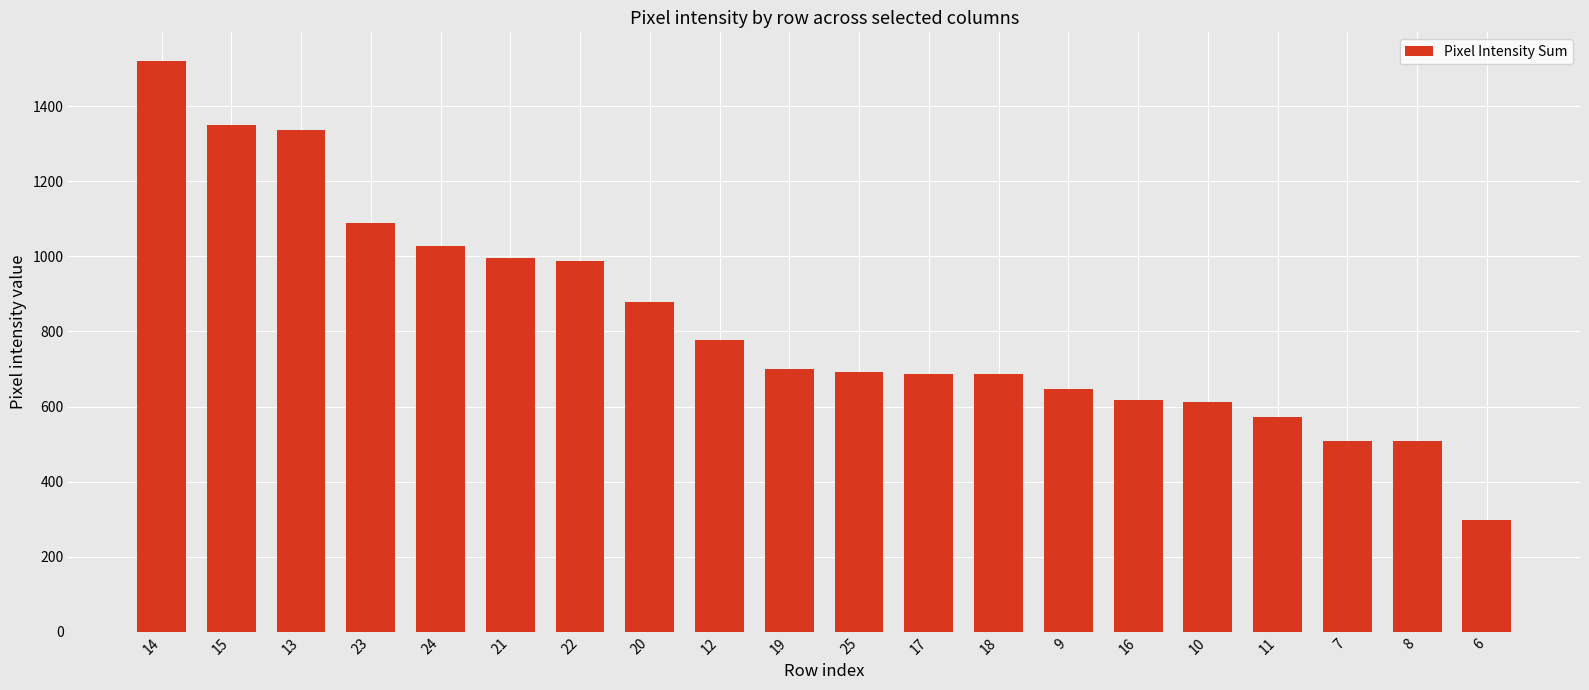

What is the sum of all values?

16495